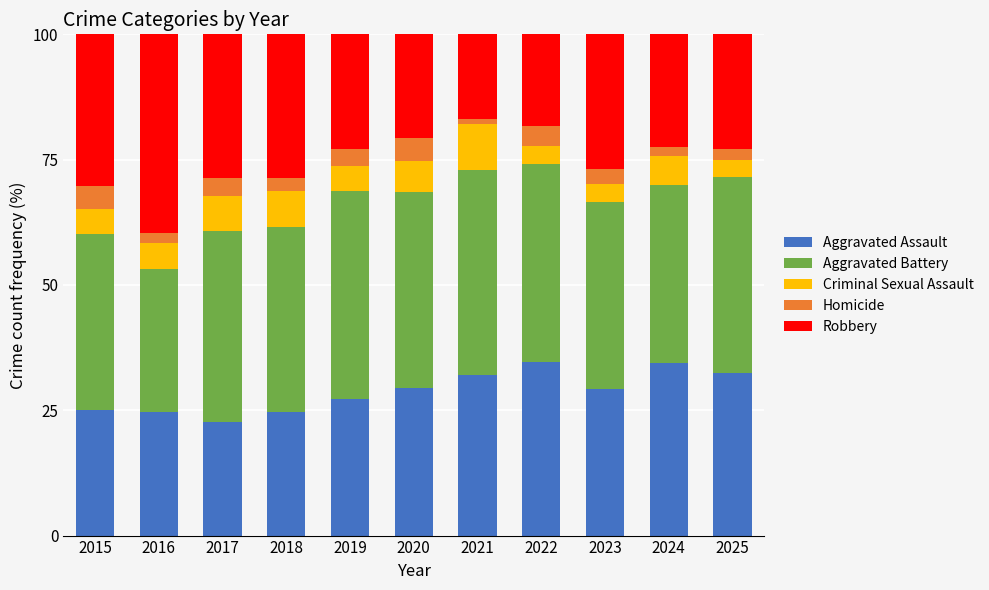

What is the total value across all series at 2017?

100.0